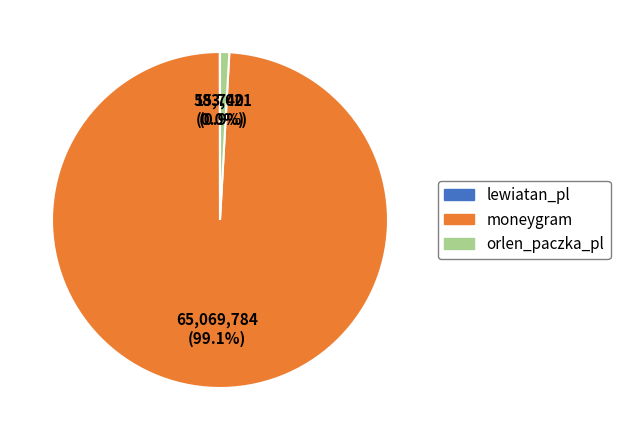

Is there any slice that represents more than half of the pie?

Yes